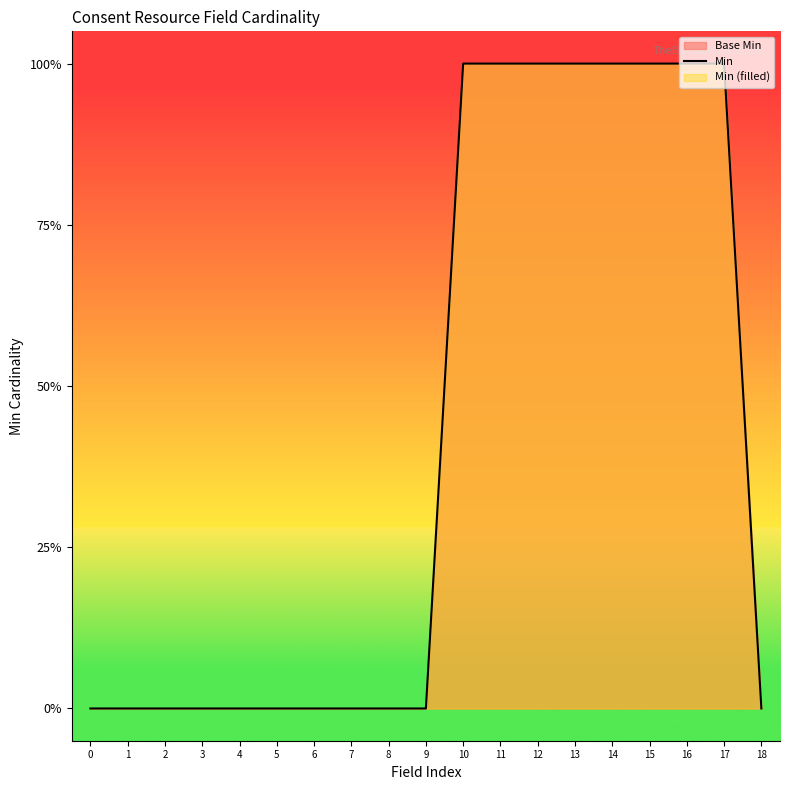

Which label corresponds to the largest value in the chart?

10